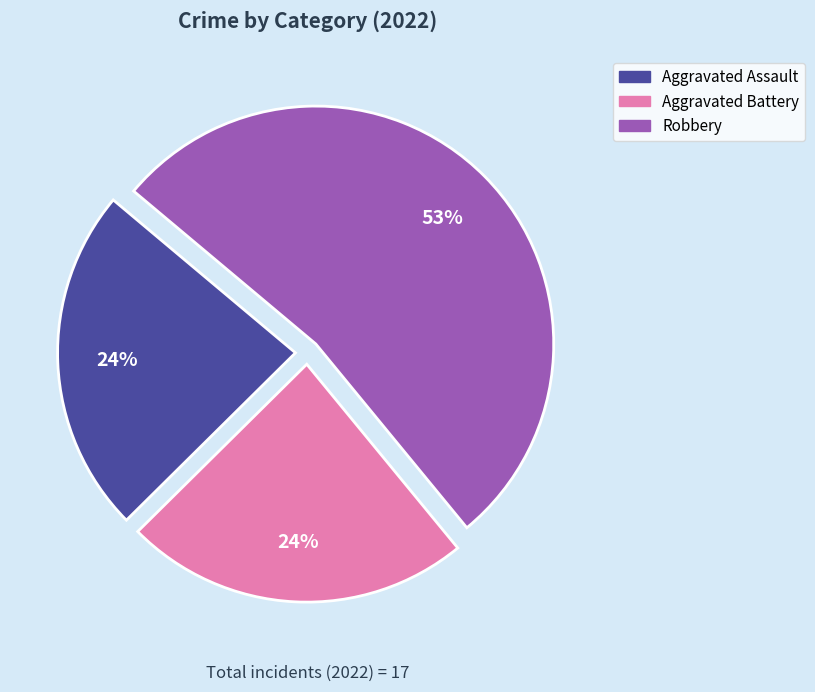

Count the number of slices in the pie.

3